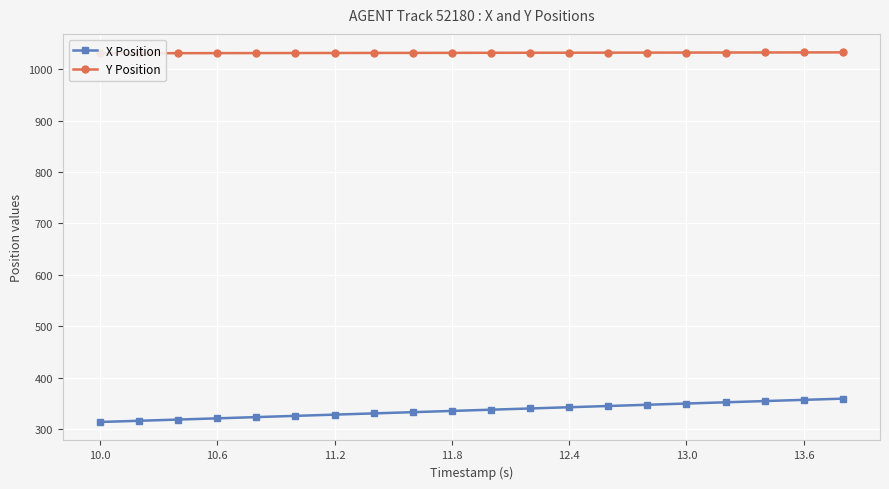

What is the lowest value of the X Position series?

313.8